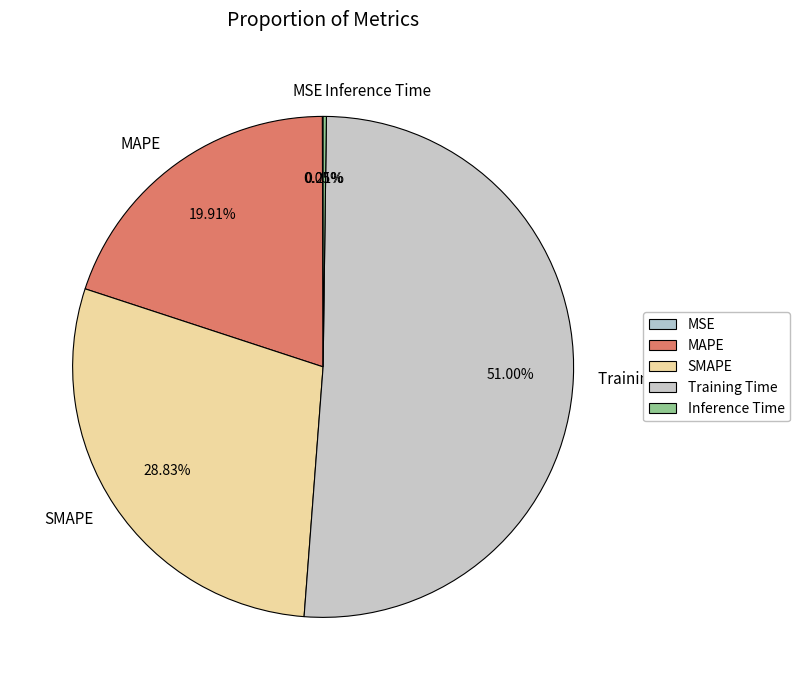

Which slice represents more than half of the pie?

Training Time